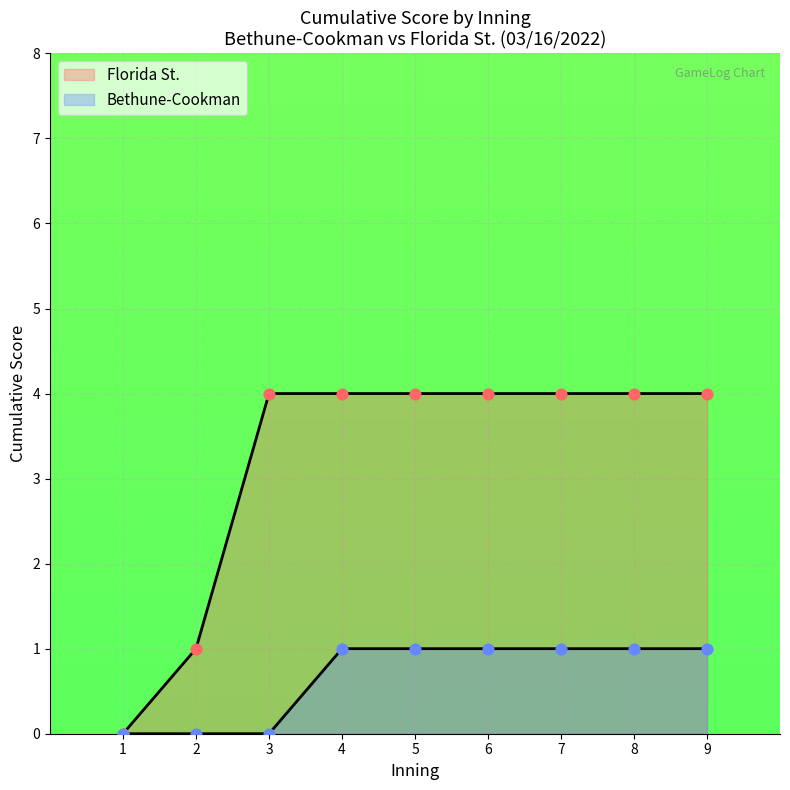

Which series contains the lowest Y value?

Bethune-Cookman